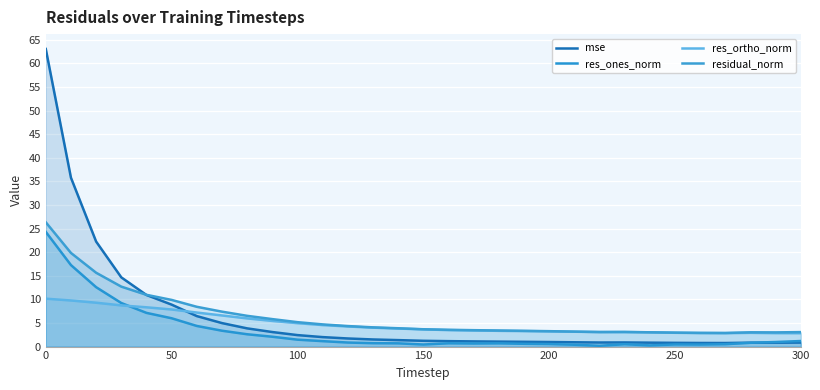

At which category is the sum across all series the highest?

0